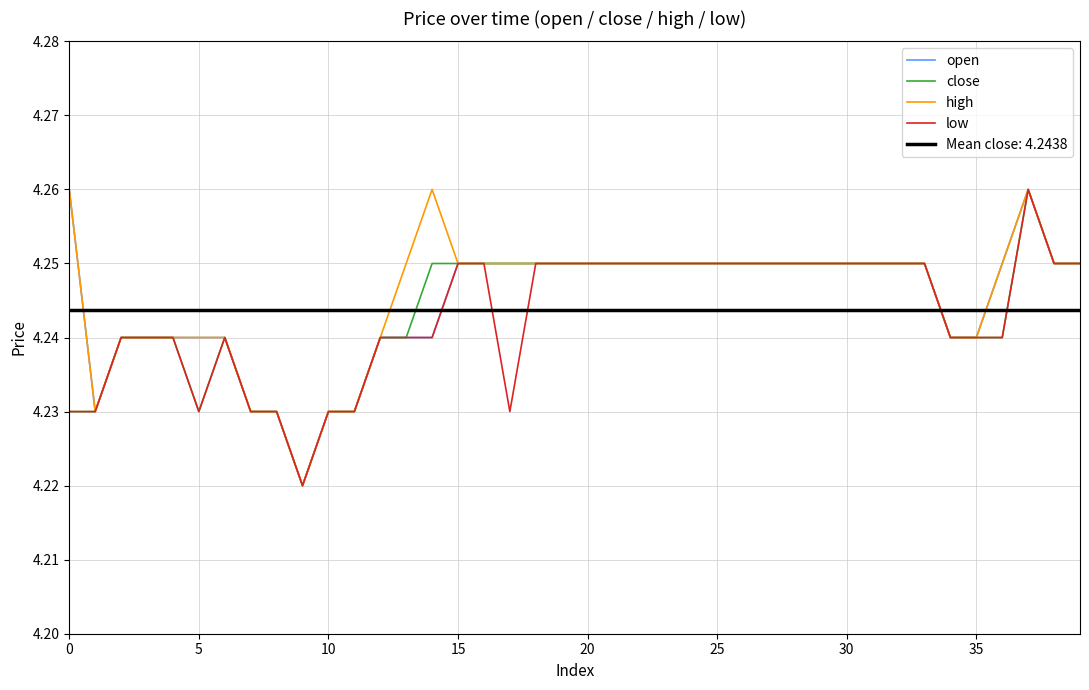

What is the value of the high point at the 21st from the left?

4.2